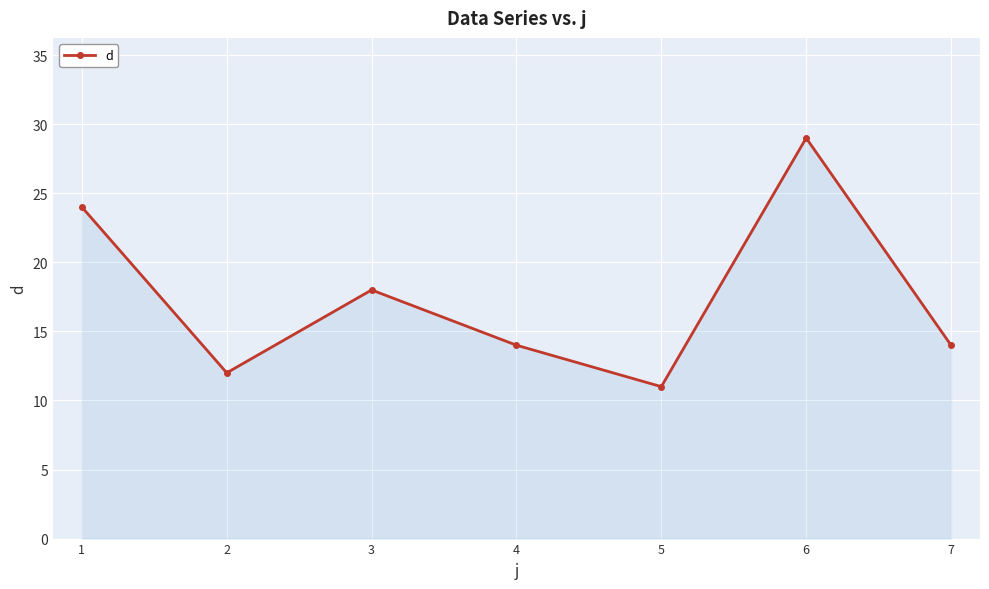

True or false: there are more than 2 points higher than both neighbors.

False